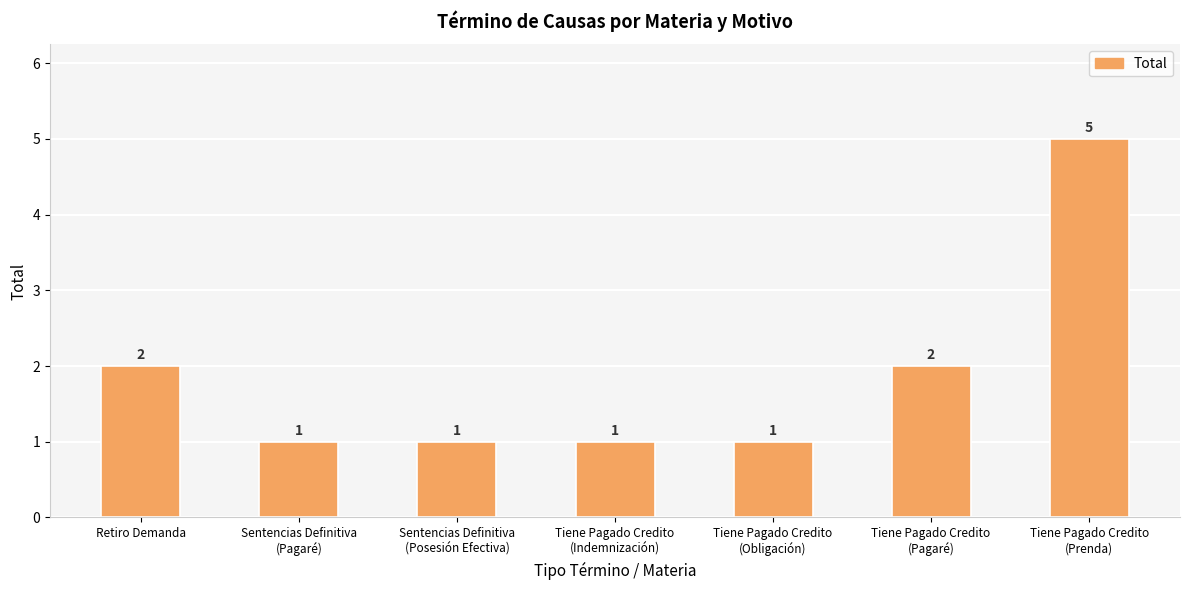

Reading right to left, transcribe all the data shown in this chart.

5	2	1	1	1	1	2